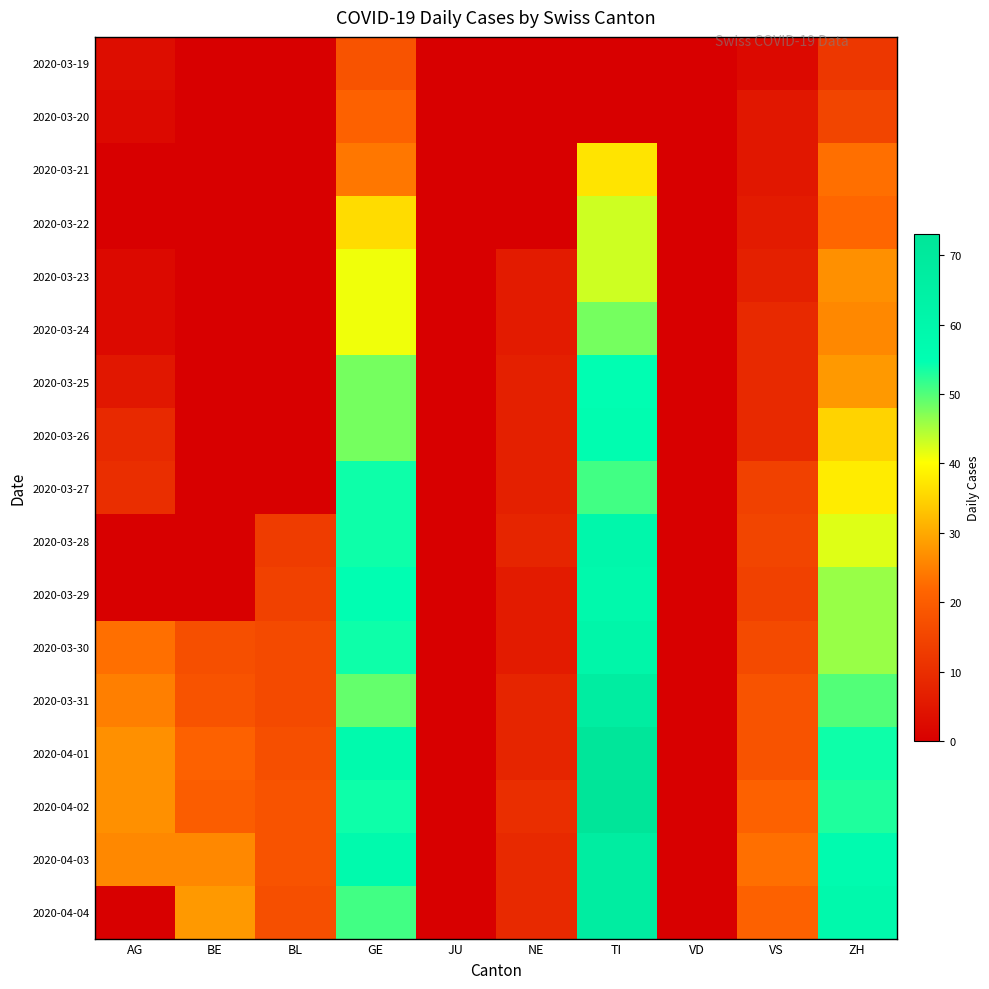

Reading left to right, what are all the values shown in this chart?

2020-03-19: AG=3	BE=0	BL=0	GE=18	JU=0	NE=0	TI=0	VD=0	VS=2	ZH=12
2020-03-20: AG=2	BE=0	BL=0	GE=21	JU=0	NE=0	TI=0	VD=0	VS=5	ZH=15
2020-03-21: AG=0	BE=0	BL=0	GE=24	JU=0	NE=0	TI=37	VD=0	VS=5	ZH=23
2020-03-22: AG=0	BE=0	BL=0	GE=36	JU=0	NE=0	TI=43	VD=0	VS=6	ZH=22
2020-03-23: AG=2	BE=0	BL=0	GE=41	JU=0	NE=6	TI=43	VD=0	VS=7	ZH=27
2020-03-24: AG=2	BE=0	BL=0	GE=41	JU=0	NE=6	TI=48	VD=0	VS=9	ZH=26
2020-03-25: AG=5	BE=0	BL=0	GE=48	JU=0	NE=7	TI=55	VD=0	VS=9	ZH=28
2020-03-26: AG=9	BE=0	BL=0	GE=48	JU=0	NE=7	TI=56	VD=0	VS=9	ZH=35
2020-03-27: AG=10	BE=0	BL=0	GE=54	JU=0	NE=7	TI=51	VD=0	VS=14	ZH=38
2020-03-28: AG=0	BE=0	BL=13	GE=54	JU=0	NE=8	TI=60	VD=0	VS=15	ZH=42
2020-03-29: AG=0	BE=0	BL=14	GE=55	JU=0	NE=6	TI=59	VD=0	VS=14	ZH=46
2020-03-30: AG=23	BE=17	BL=16	GE=54	JU=0	NE=6	TI=61	VD=0	VS=16	ZH=46
2020-03-31: AG=25	BE=18	BL=16	GE=49	JU=0	NE=8	TI=67	VD=0	VS=18	ZH=50
2020-04-01: AG=27	BE=21	BL=17	GE=58	JU=0	NE=8	TI=72	VD=0	VS=18	ZH=54
2020-04-02: AG=27	BE=20	BL=18	GE=54	JU=0	NE=10	TI=73	VD=0	VS=21	ZH=53
2020-04-03: AG=26	BE=26	BL=18	GE=58	JU=0	NE=9	TI=67	VD=0	VS=23	ZH=57
2020-04-04: AG=0	BE=28	BL=17	GE=51	JU=0	NE=9	TI=67	VD=0	VS=21	ZH=59